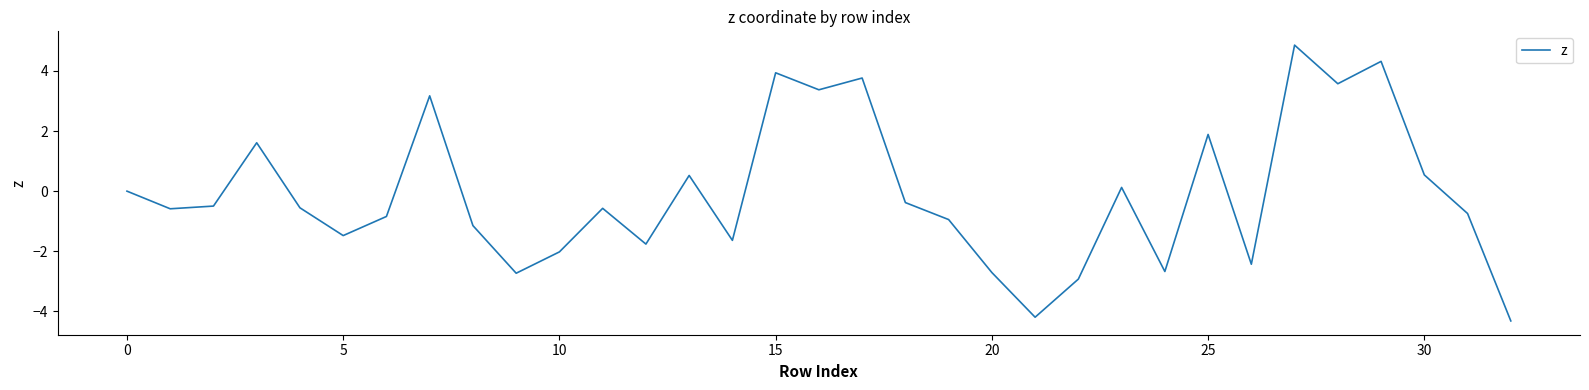

What is the difference between the maximum and minimum values?

9.2